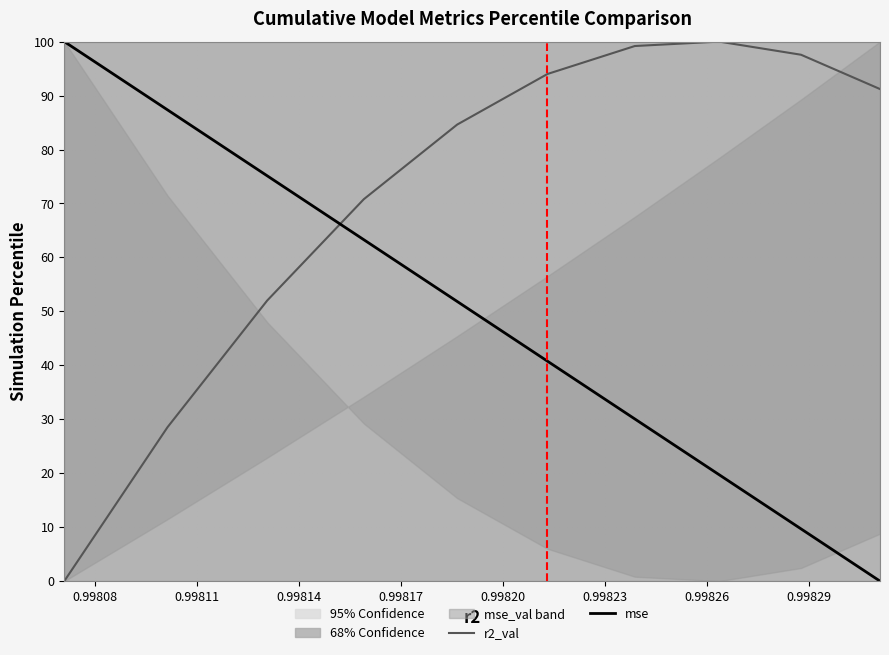

True or false: r2_val and mse cross at least once.

True